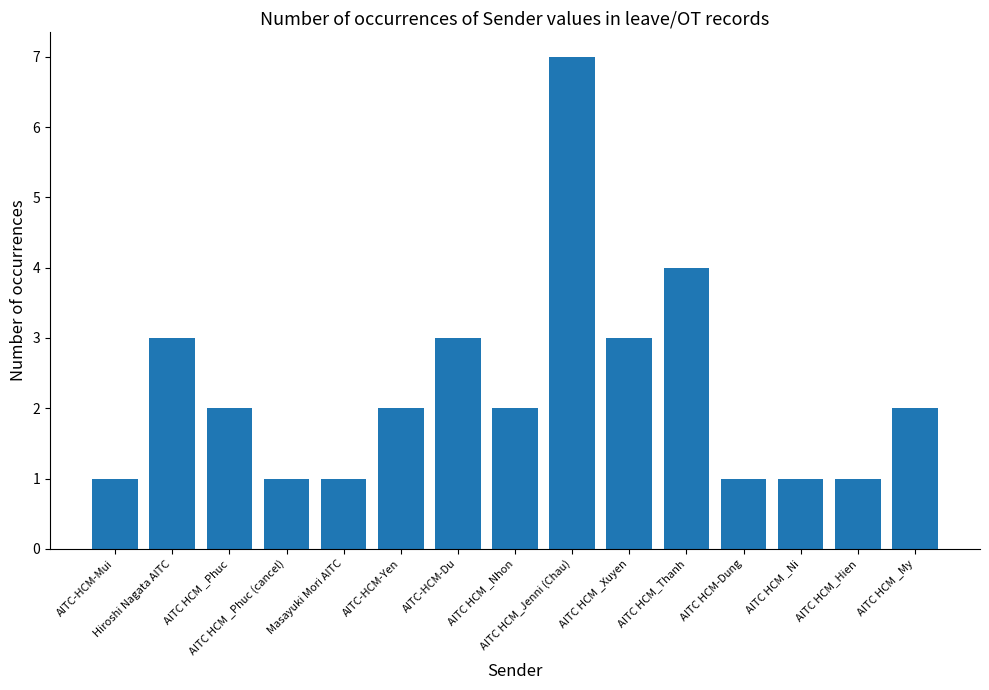

Approximately how many times larger is the value at AITC HCM _Nhon compared to AITC-HCM-Yen?

1.0